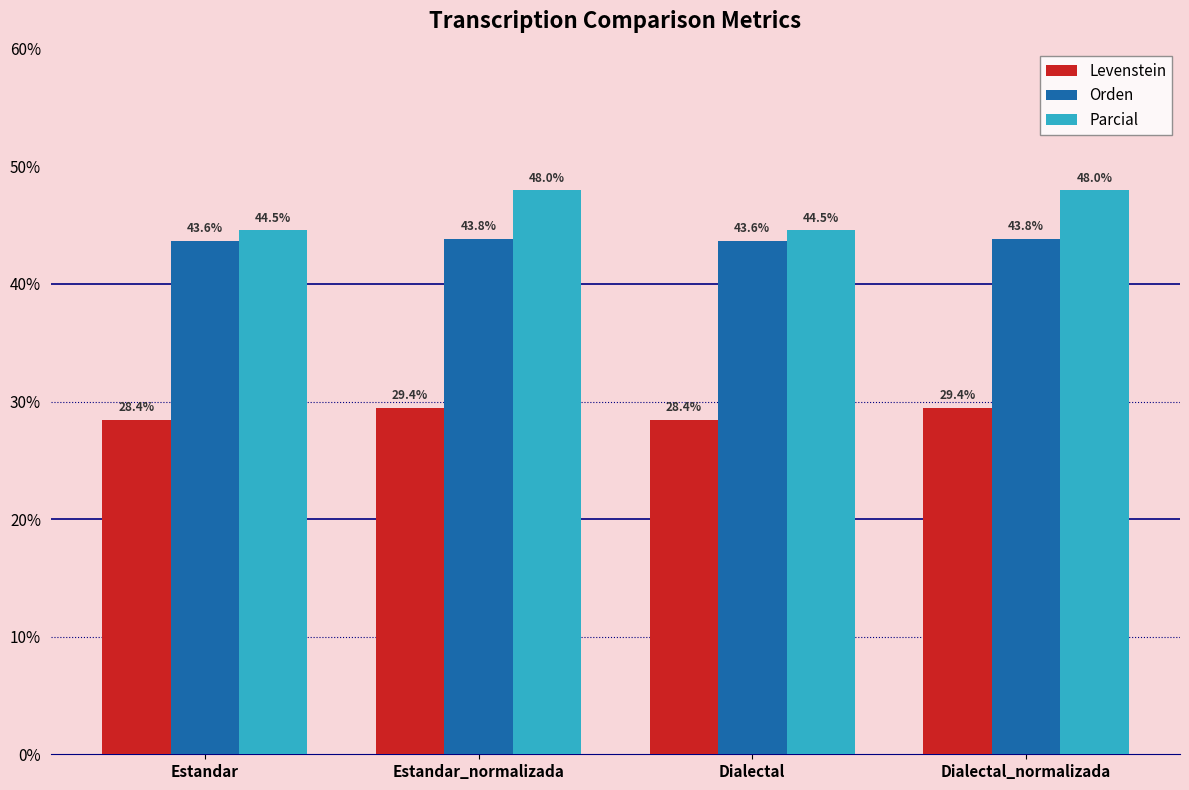

What is the maximum value for Parcial?

48.0